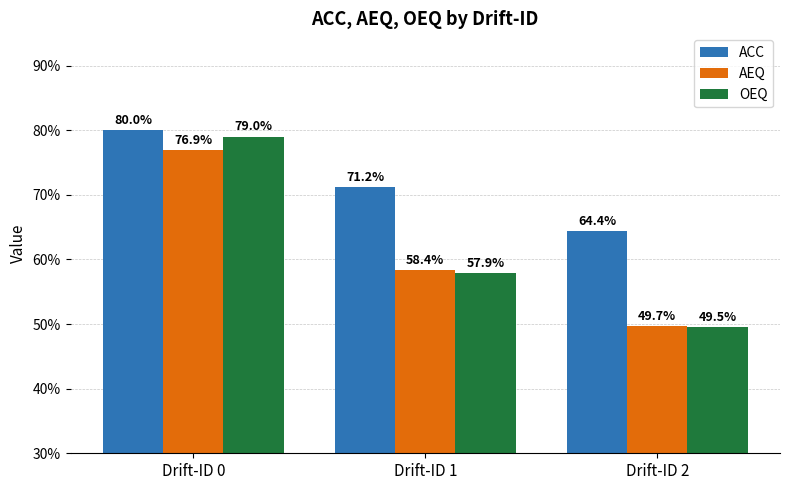

What is the difference between the ACC values at Drift-ID 0 and Drift-ID 2?

0.2